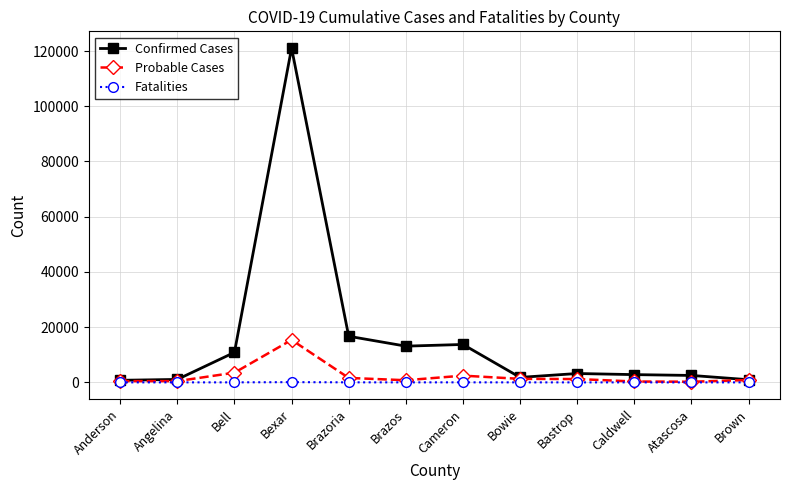

What are all the series names shown in the legend?

Confirmed Cases, Probable Cases, Fatalities